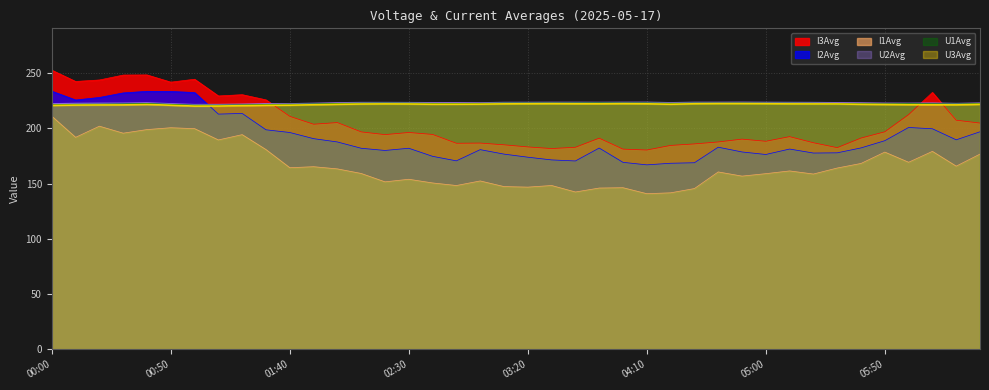

At which category is the sum across all series the highest?

00:00